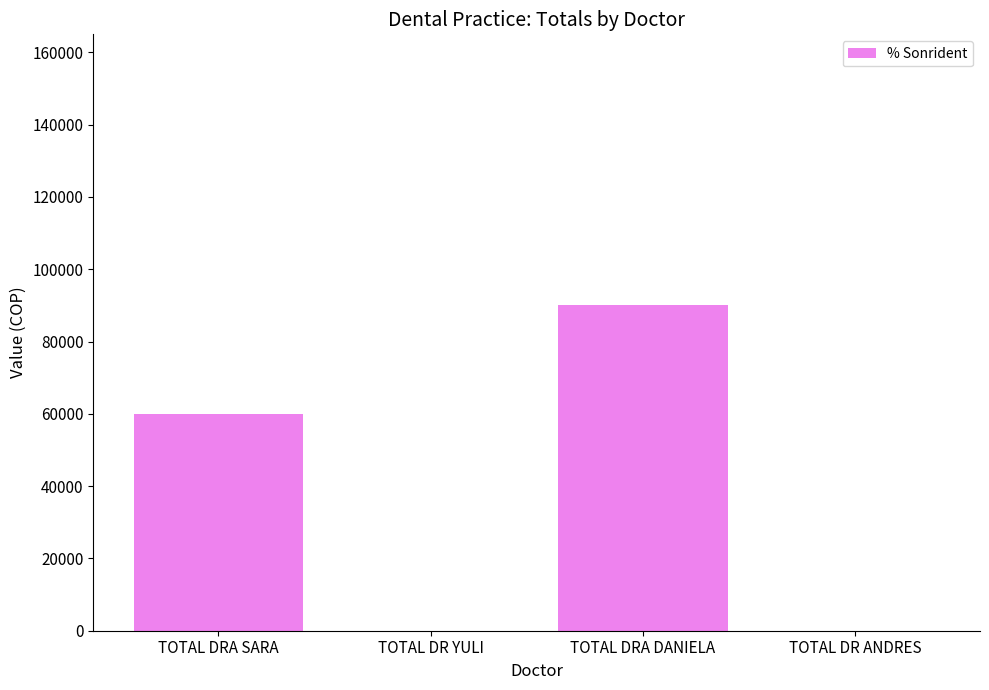

The chart shows a value of 0 at TOTAL DR ANDRES. True or false?

True